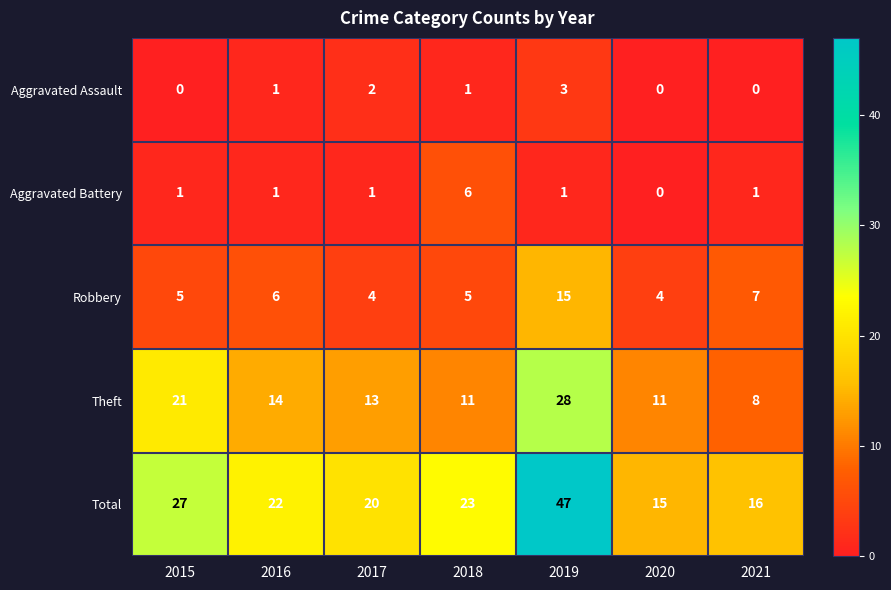

At how many categories does at least one series exceed 10?

7